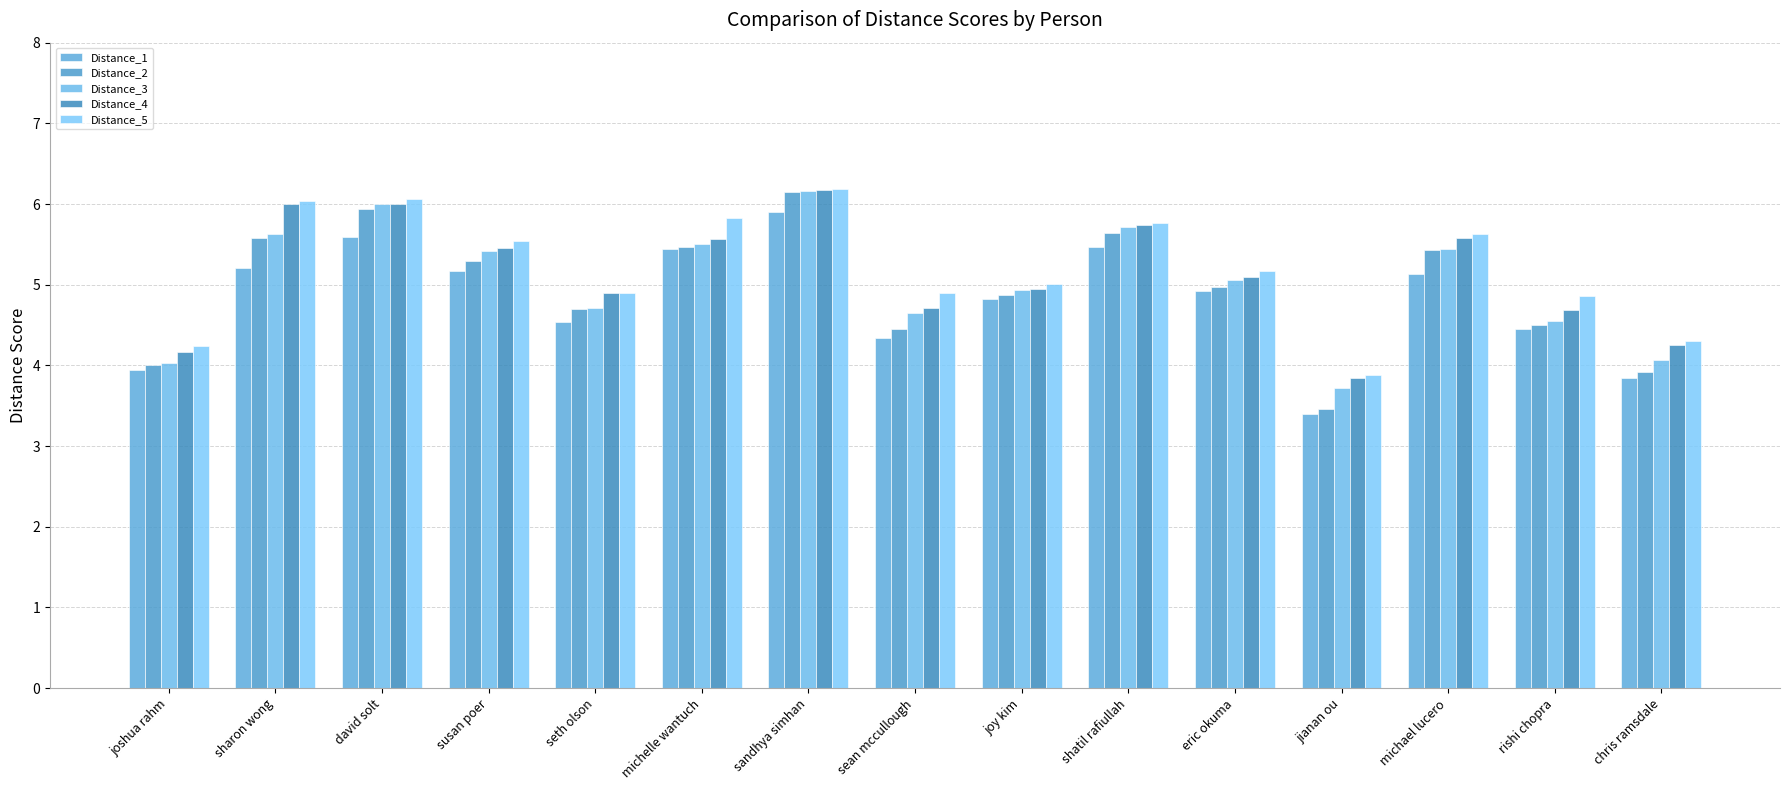

What are all the series names shown in the legend?

Distance_1, Distance_2, Distance_3, Distance_4, Distance_5